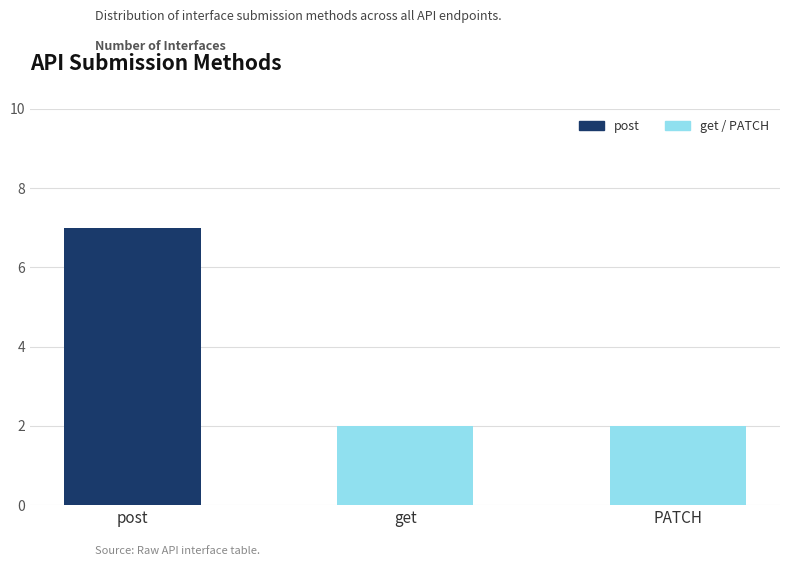

Approximately how many times larger is the value at get compared to post?

0.3